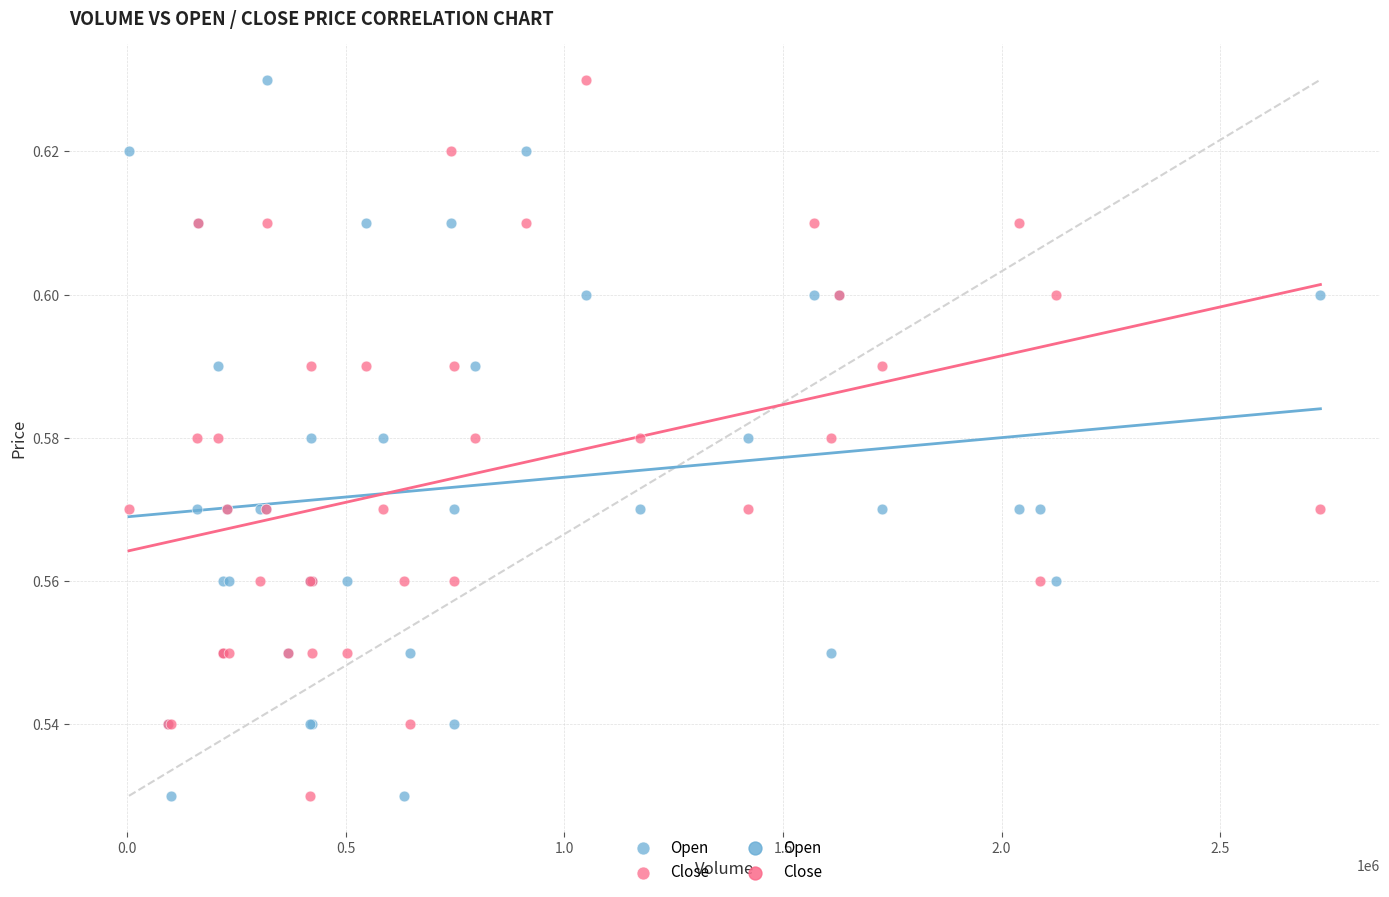

Which series has the largest Y range (max minus min)?

Open